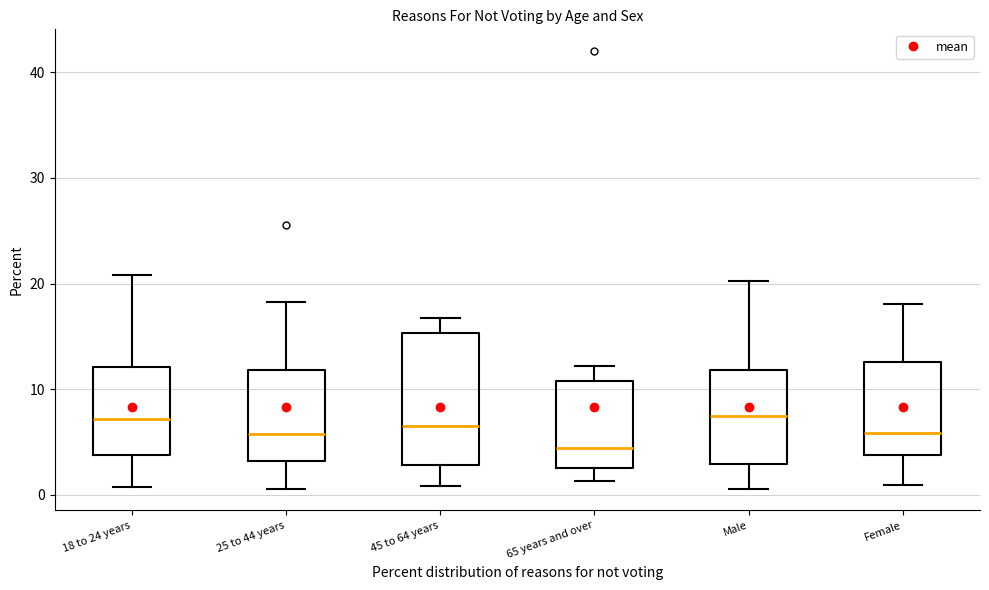

Reading left to right, read every box against the y-axis: the position of its median line, the range the box covers, and the ends of its whiskers. The values are not printed on the chart, so give them approximately, as read against the axis.

18 to 24 years: median 7, box 4 to 12, whiskers 1 to 21
25 to 44 years: median 6, box 3 to 12, whiskers 1 to 18
45 to 64 years: median 7, box 3 to 15, whiskers 1 to 17
65 years and over: median 4, box 3 to 11, whiskers 1 to 12
Male: median 7, box 3 to 12, whiskers 1 to 20
Female: median 6, box 4 to 13, whiskers 1 to 18